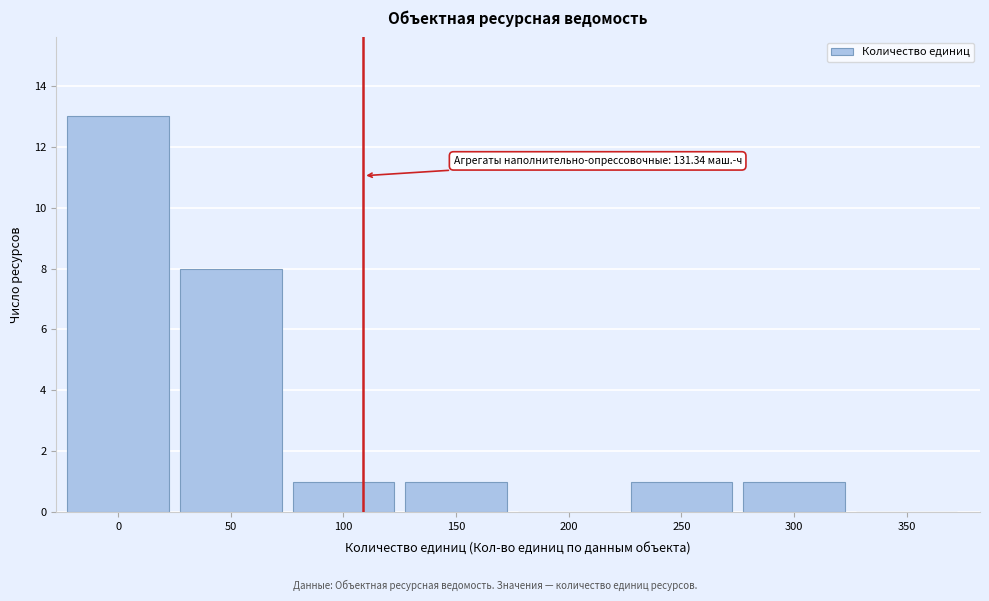

Reading left to right, extract all data points from this chart.

0=13	50=8	100=1	150=1	200=0	250=1	300=1	350=0